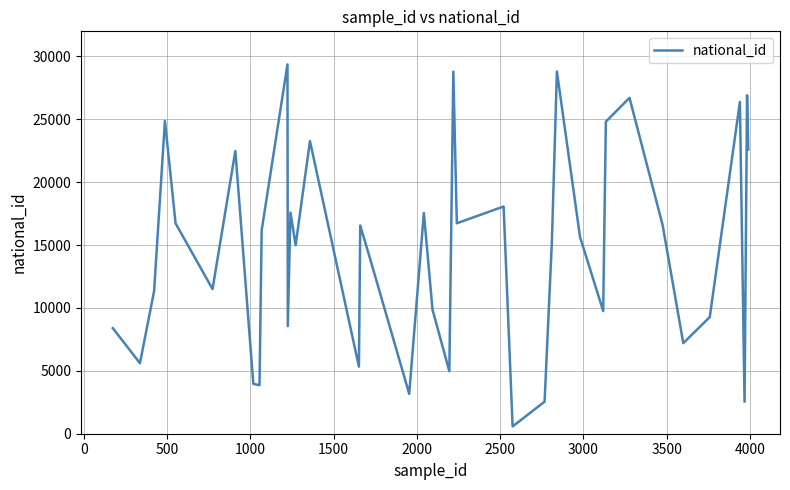

What is the maximum value shown in the chart?

29370